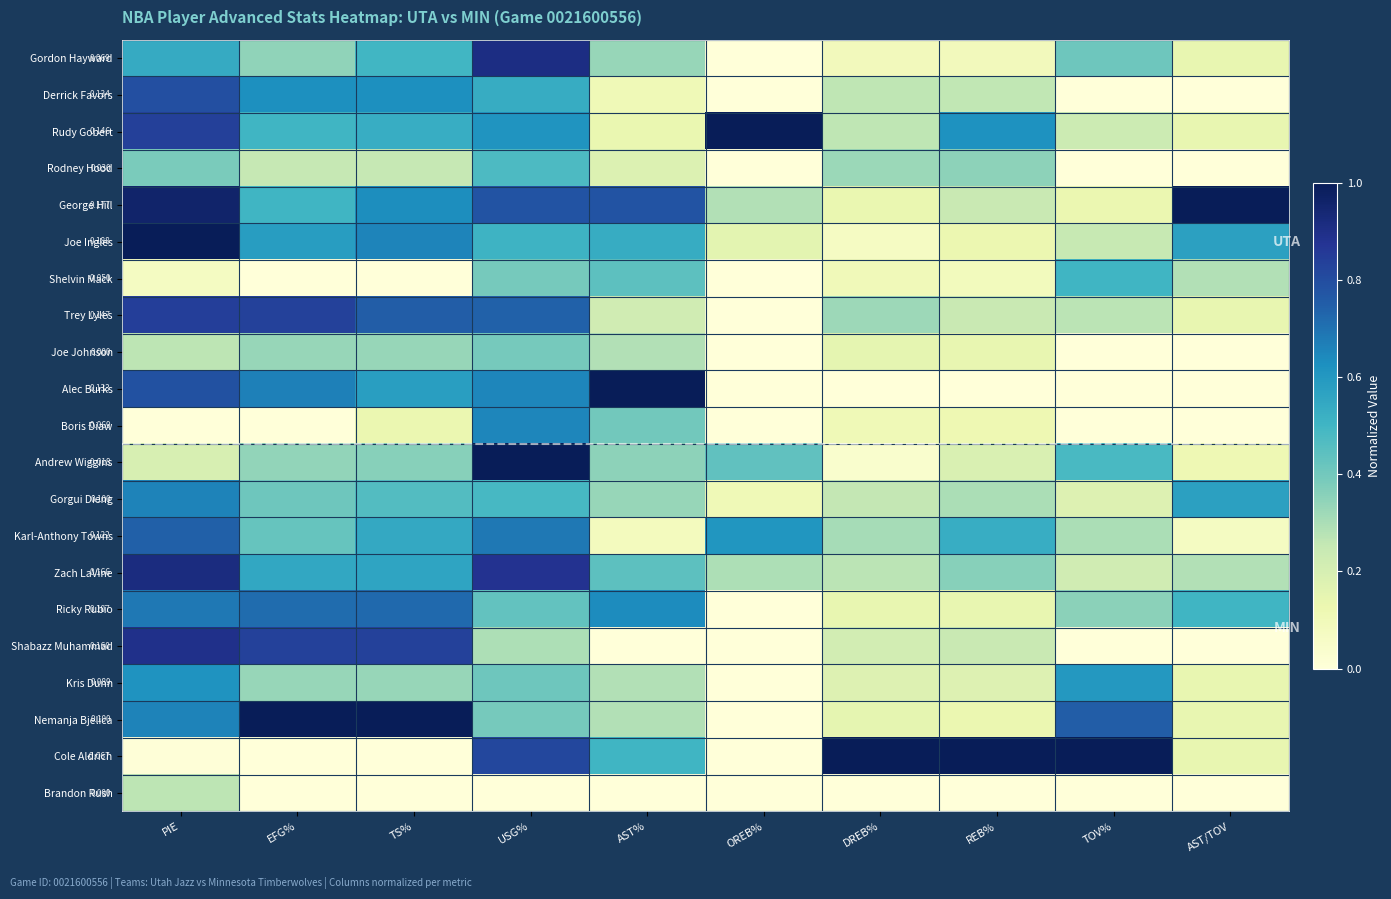

The value of Shabazz Muhammad at AST% is -0.6. True or false?

False